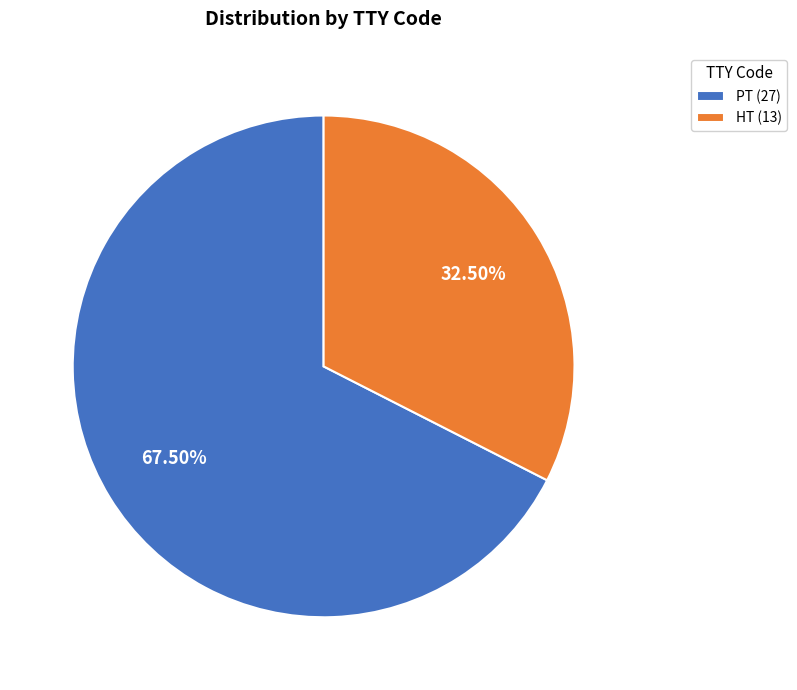

Is PT the majority of the pie?

Yes